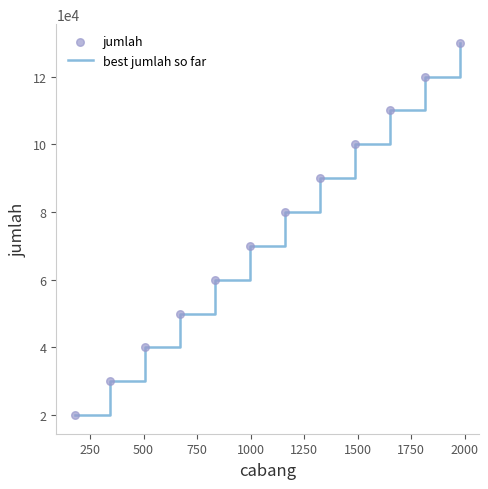

What is the smallest value displayed?

20000